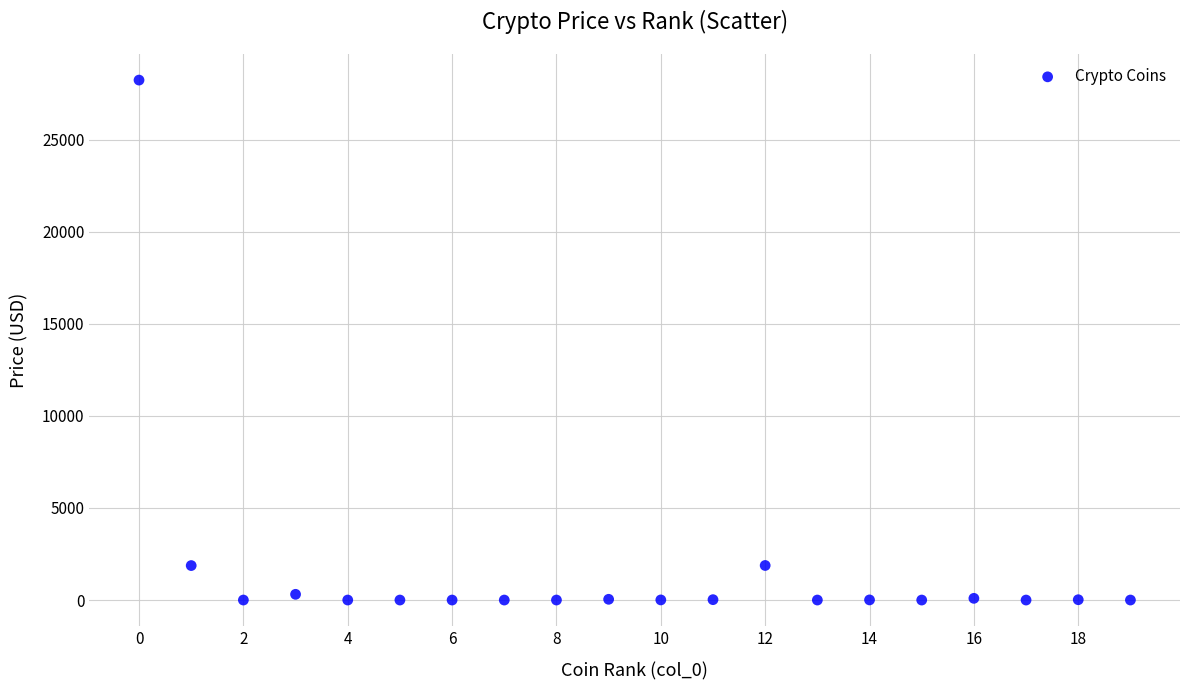

What is the range of Y values (max minus min)?

28230.6